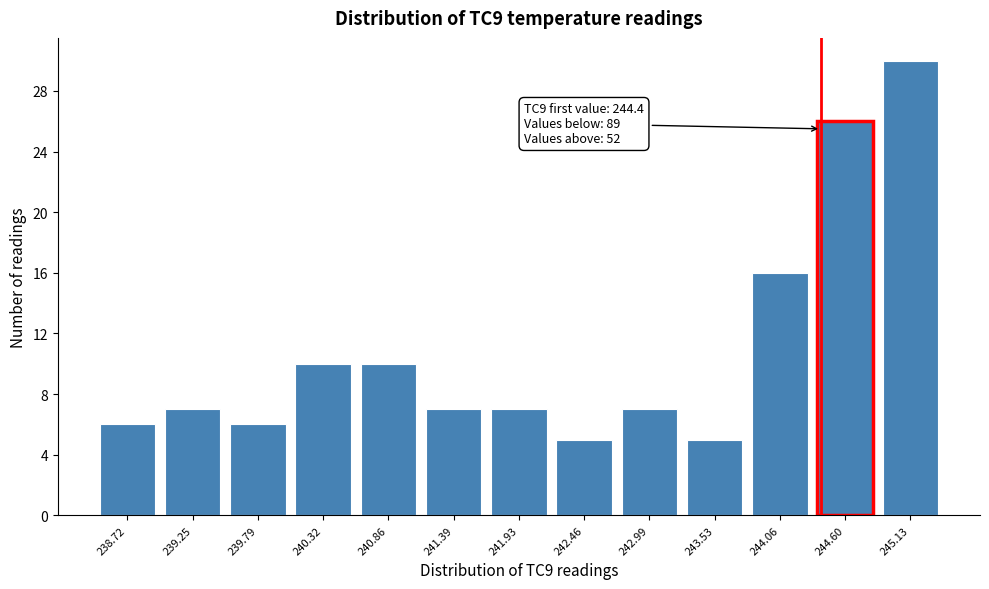

Over which range of the x-axis is the bar tallest?

244.9 to 245.4